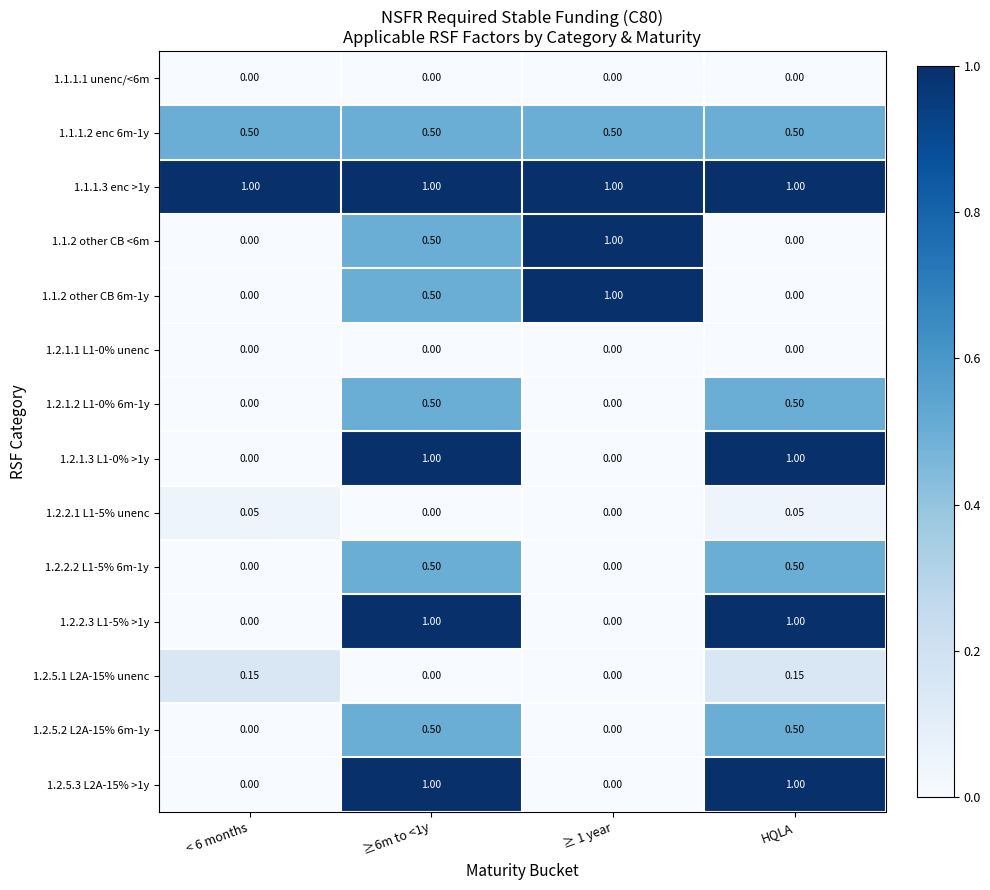

Count the number of data series in this chart.

14